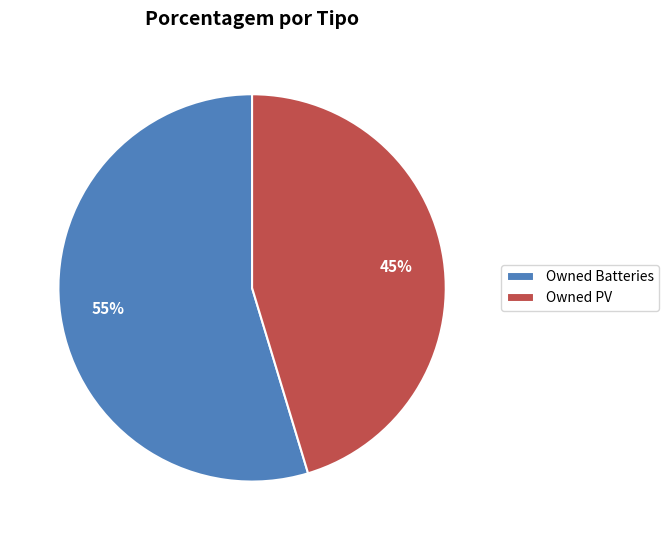

What is the majority slice?

Owned Batteries